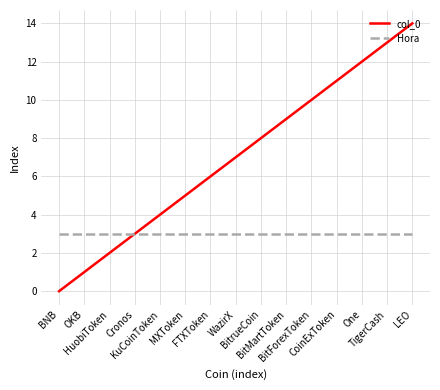

List the series in order of their peak value, lowest first.

Hora, col_0